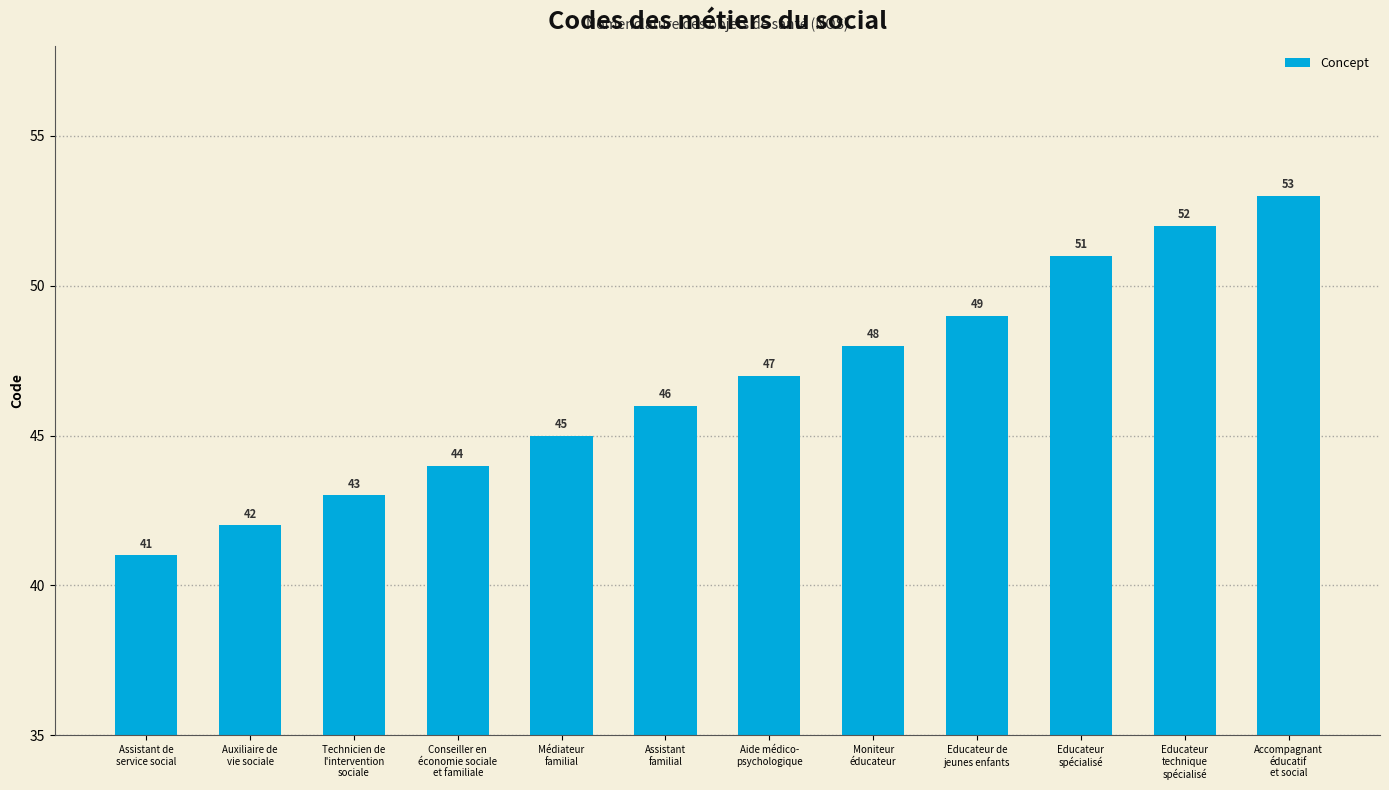

What is the smallest value displayed?

41